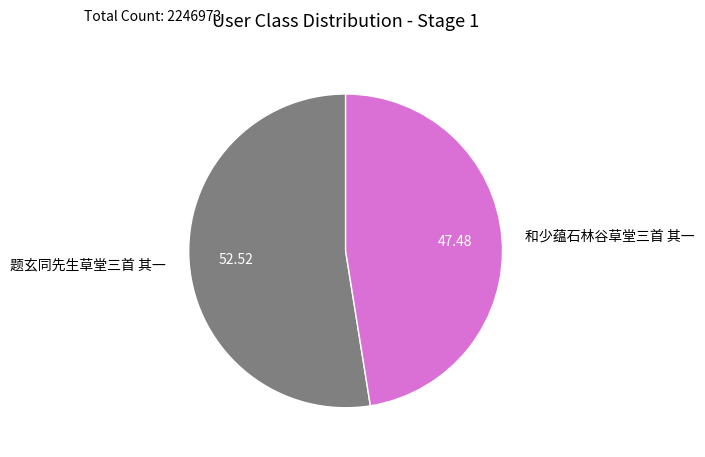

Approximately how many times larger is the value at 题玄同先生草堂三首 其一 compared to 和少蕴石林谷草堂三首 其一?

1.1